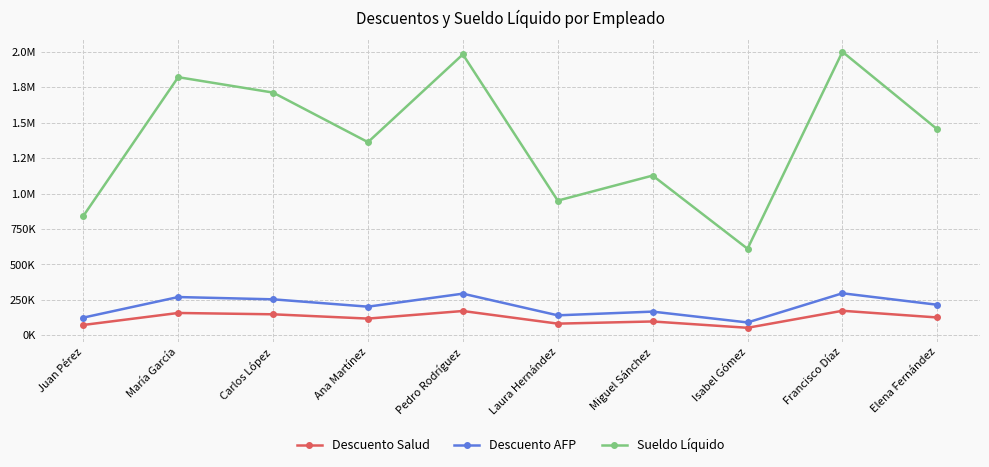

True or false: Descuento AFP and Sueldo Líquido cross at least once.

False